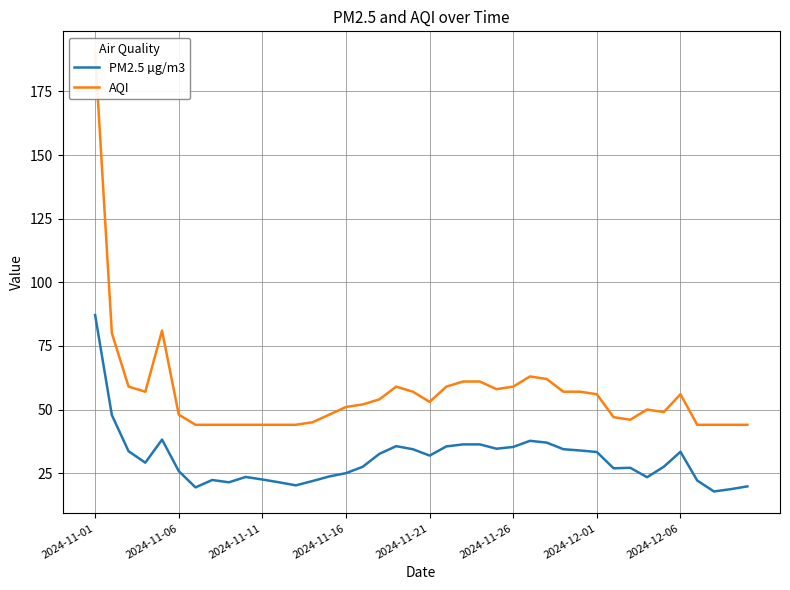

Where does the PM2.5 µg/m3 series first go above 29?

2024-11-01